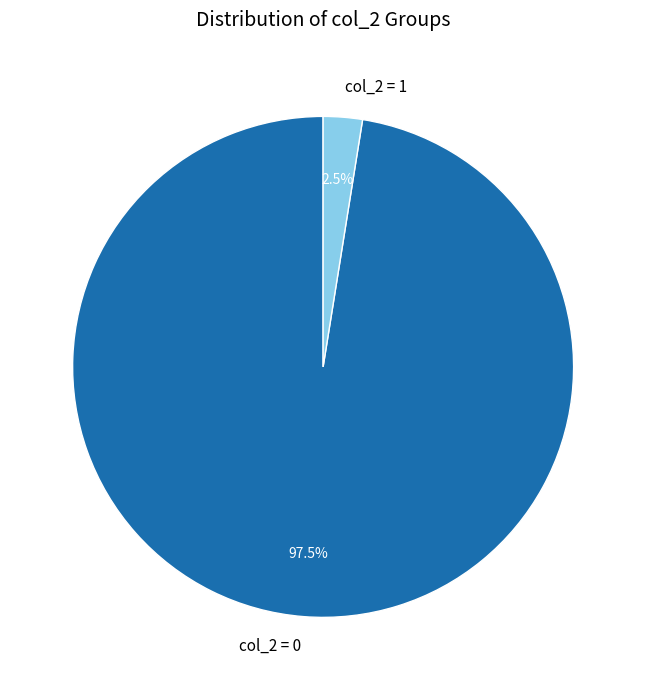

How much of the chart is everything except col_2 = 1?

97.5%